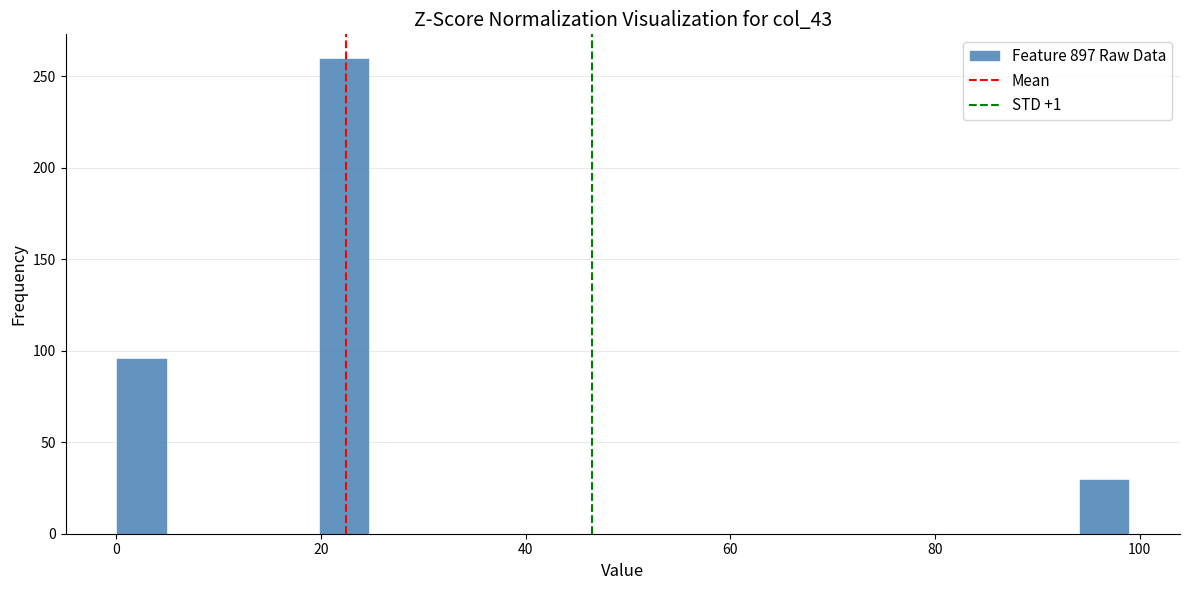

Read against the x-axis, roughly where is the centre of the tallest bar?

22